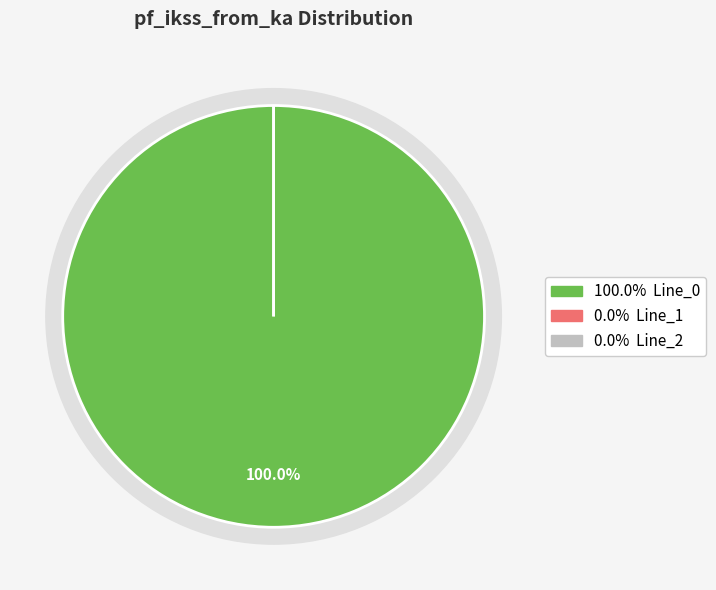

Rank the categories by value from lowest to highest.

Line_1, Line_2, Line_0